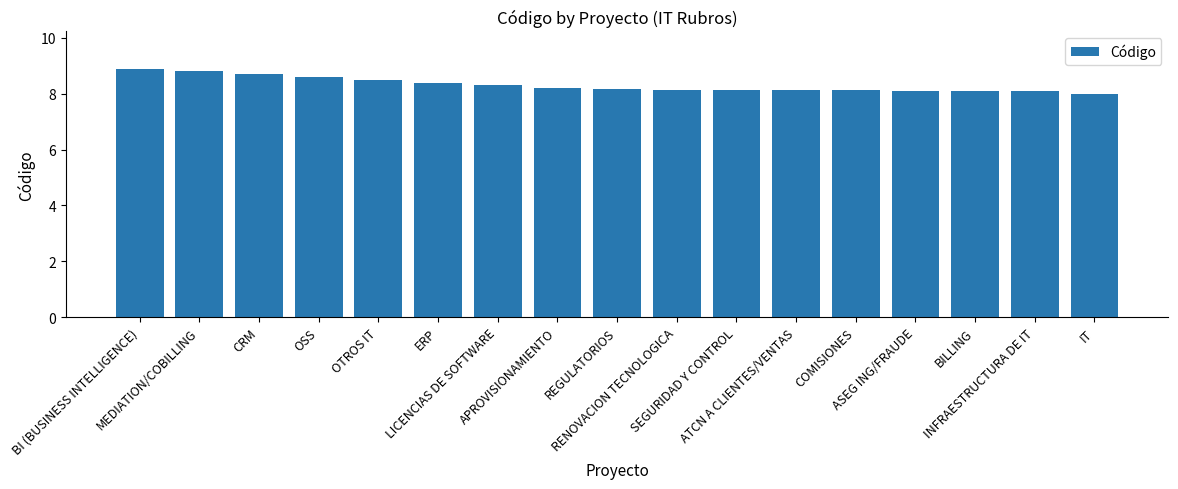

What is the difference between the maximum and minimum values?

0.9